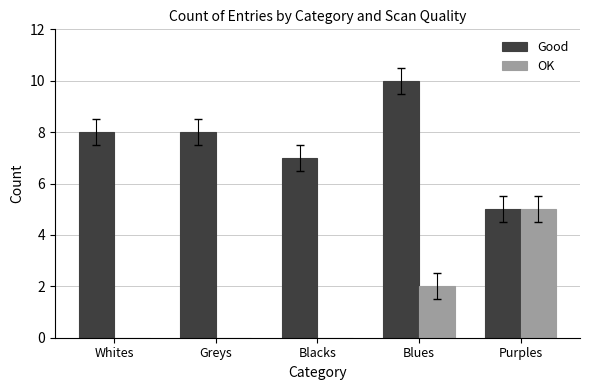

How many categories are shown in the chart?

5